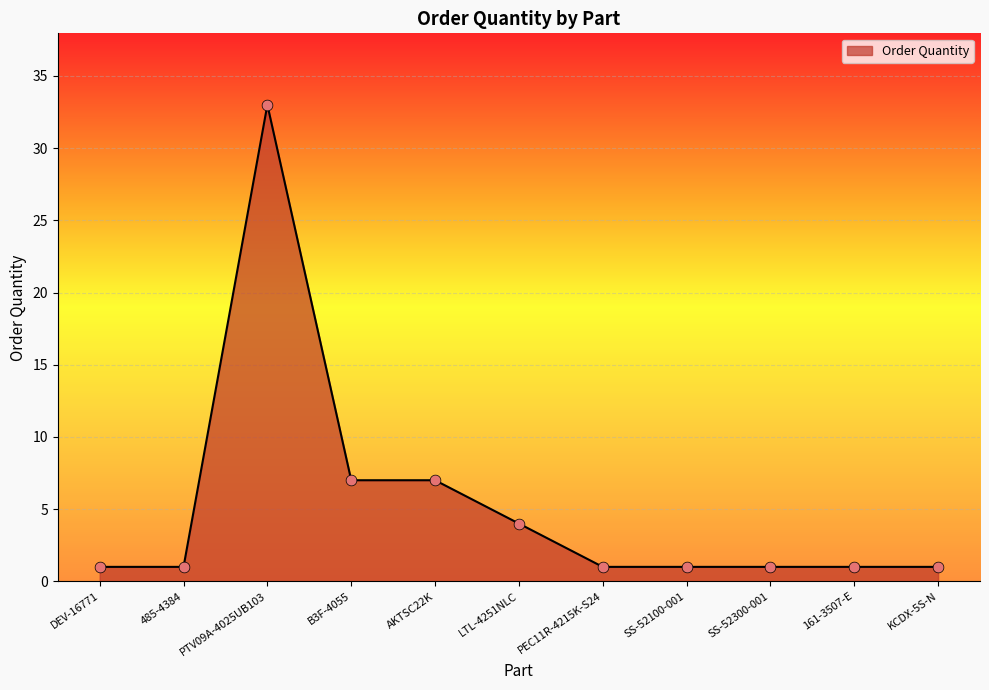

Which has a higher value, LTL-4251NLC or SS-52100-001?

LTL-4251NLC